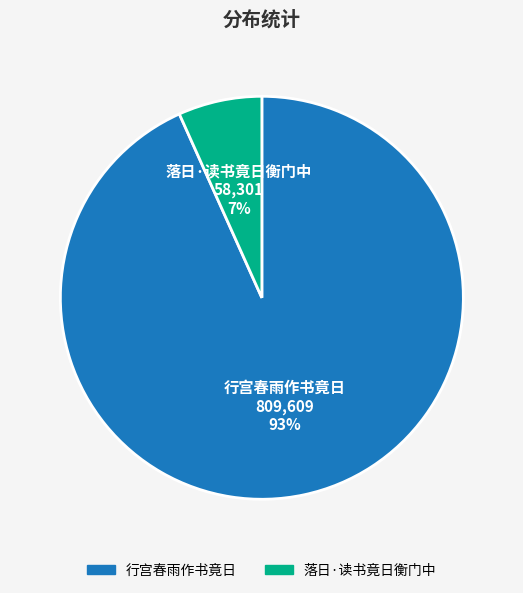

Is it true that 落日·读书竟日衡门中 is 7% of the pie?

True